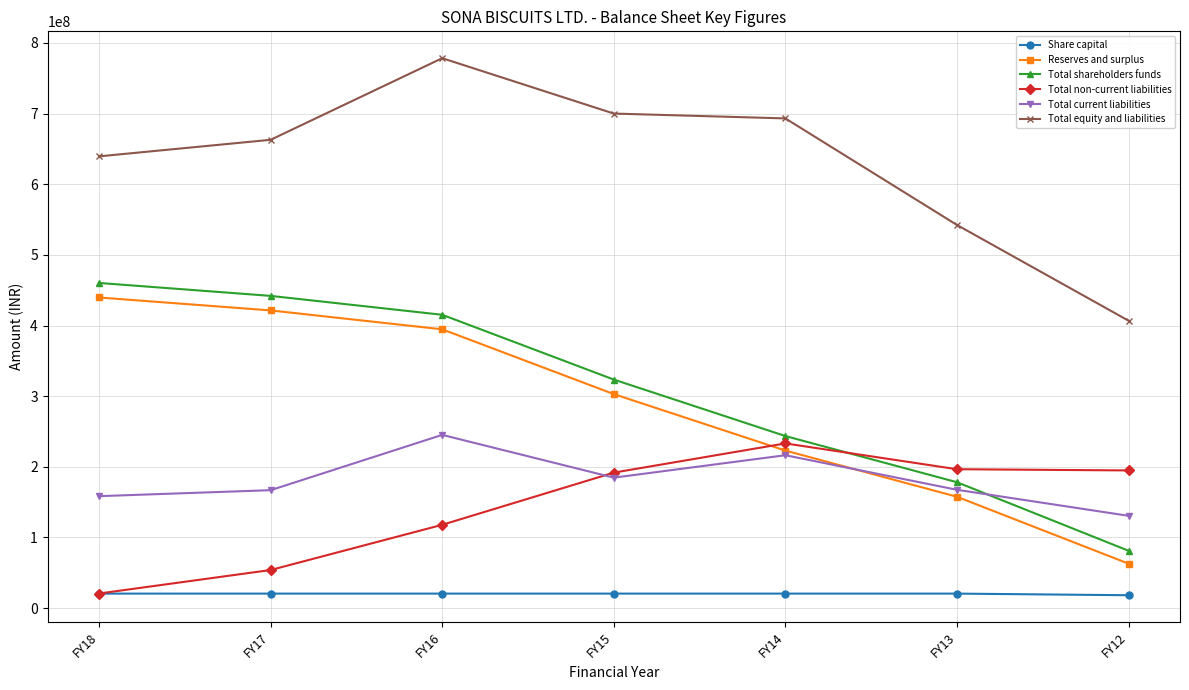

What is the value of the Reserves and surplus point at the 3rd from the left?

394624768.0